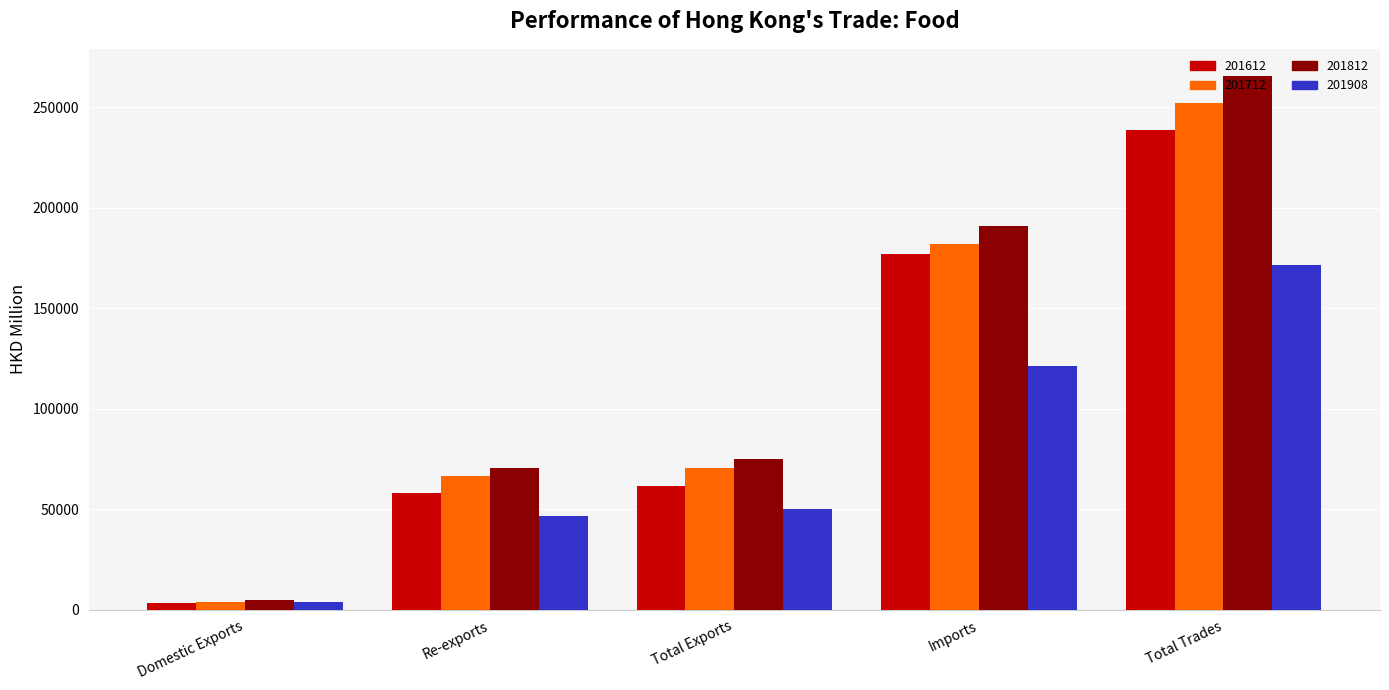

What is the spread (max minus min) of values at Imports?

69244.0